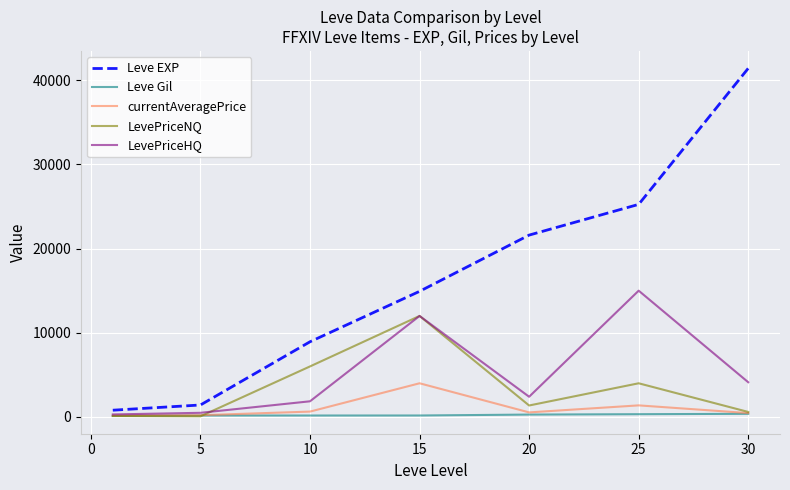

What is the maximum value shown in the chart?

41410.0